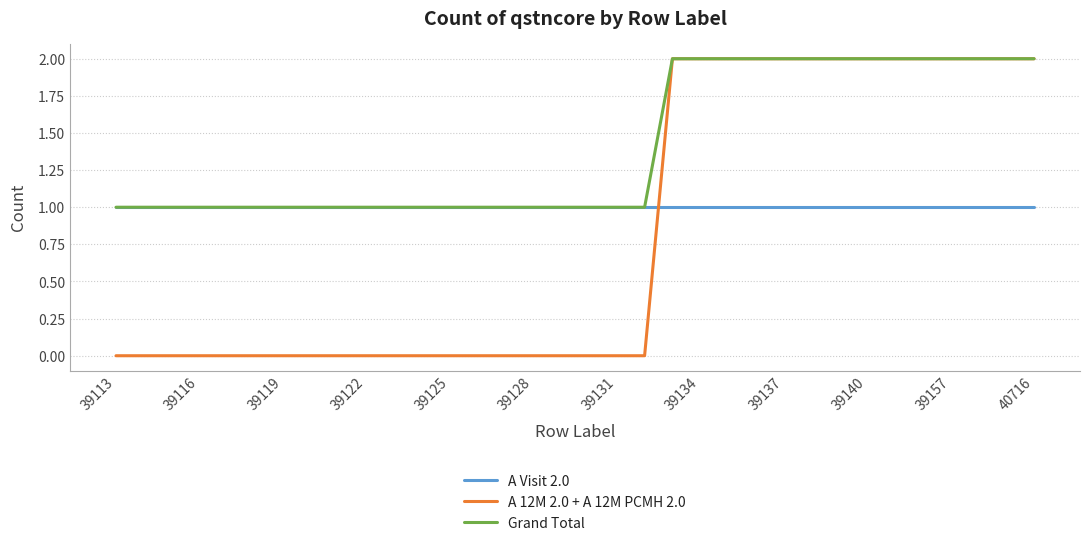

Which series has the largest total across all categories?

Grand Total